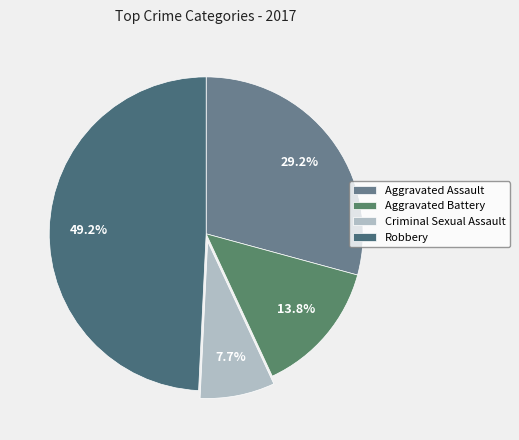

To the nearest percent, what is the difference between the Robbery and Aggravated Assault slice percentages?

20%